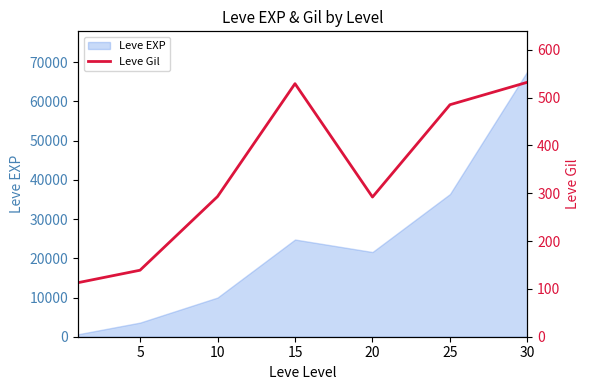

The value of Leve EXP at 30 is 67730. True or false?

True